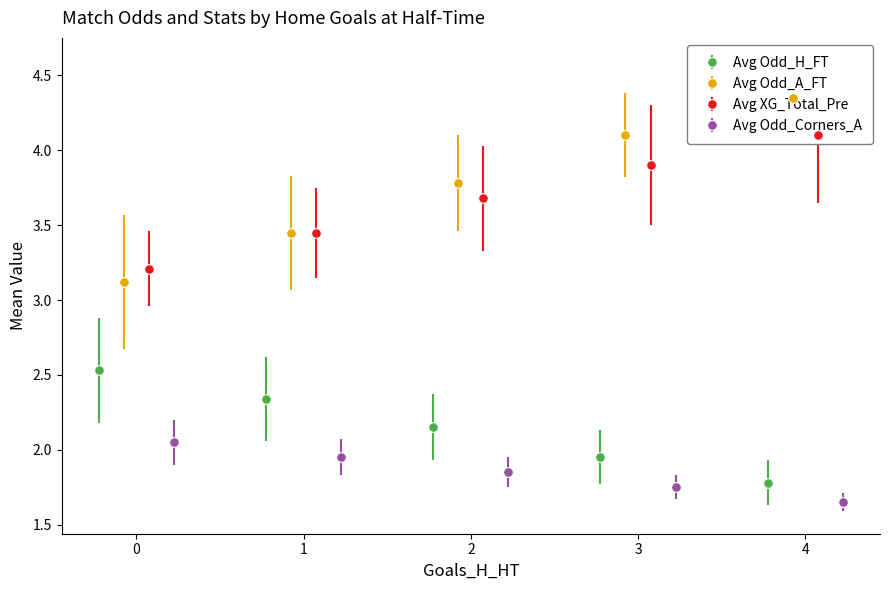

At how many categories does at least one series exceed 2?

5